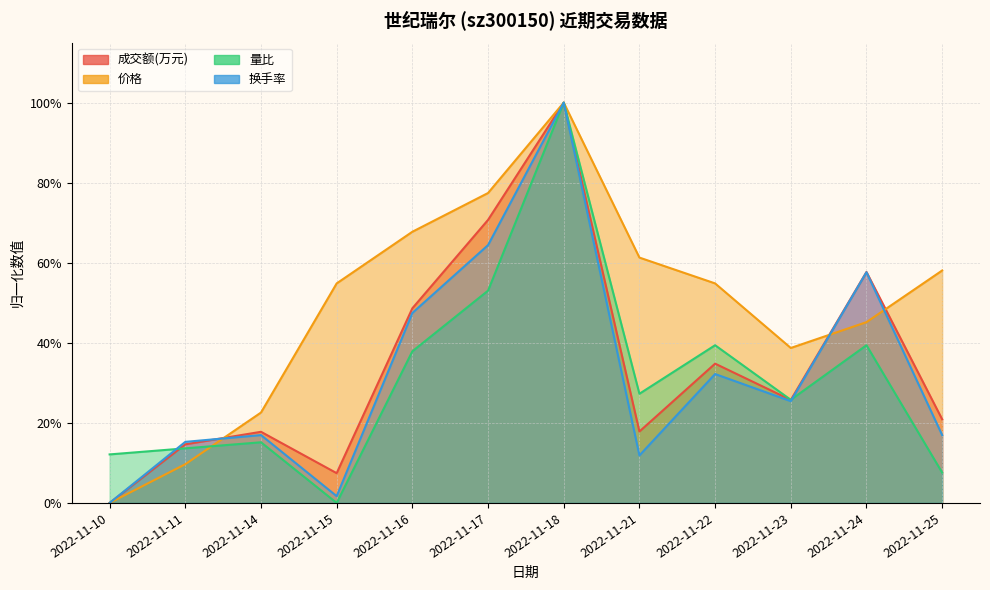

At which category does 换手率 reach its first local peak?

2022-11-14